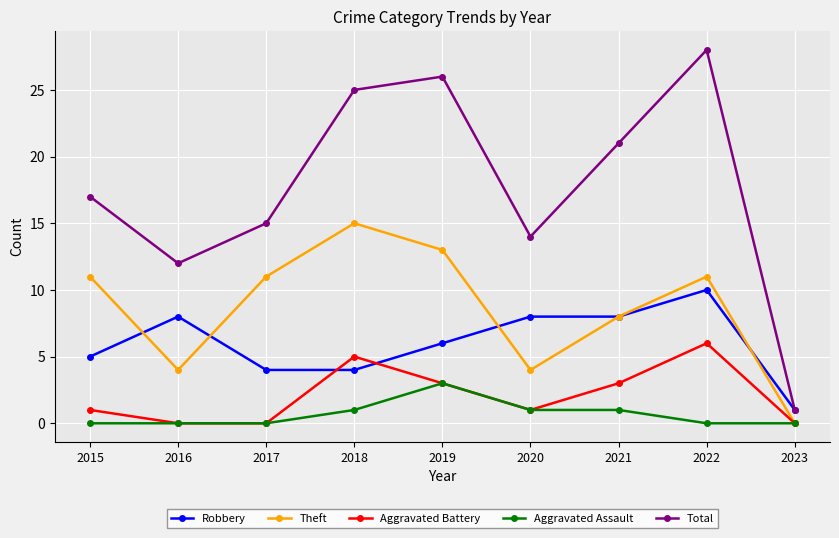

What is the value of the Robbery point at the 4th from the left?

4